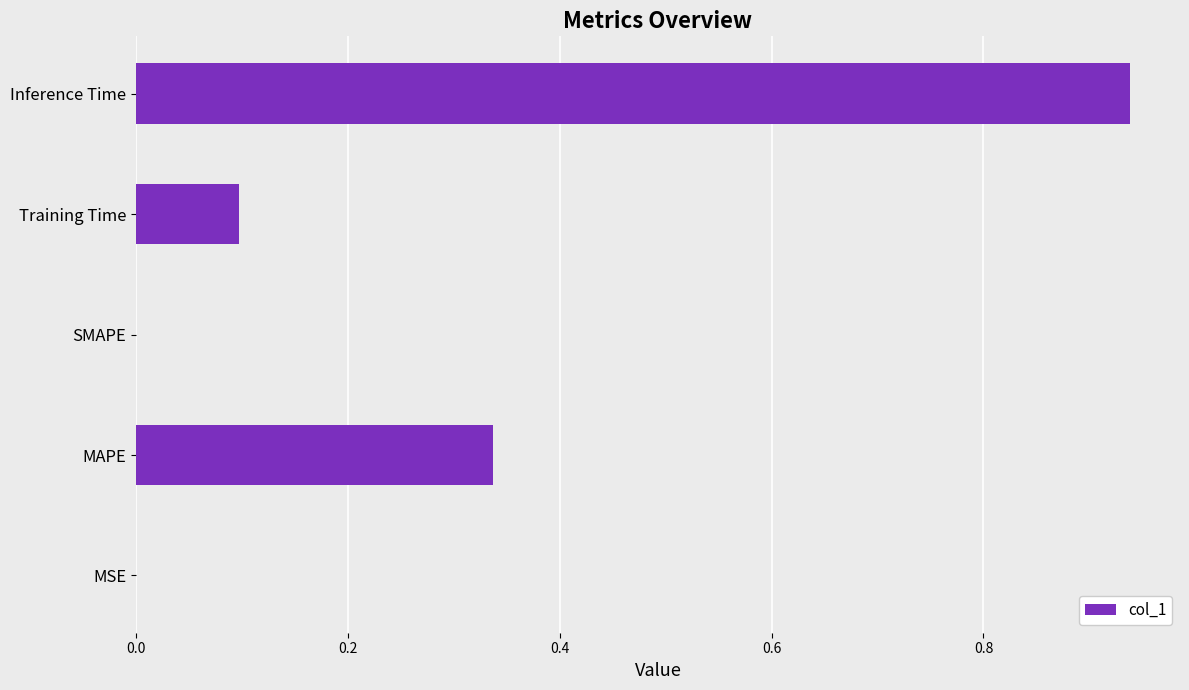

What is the sum of all values?

1.4